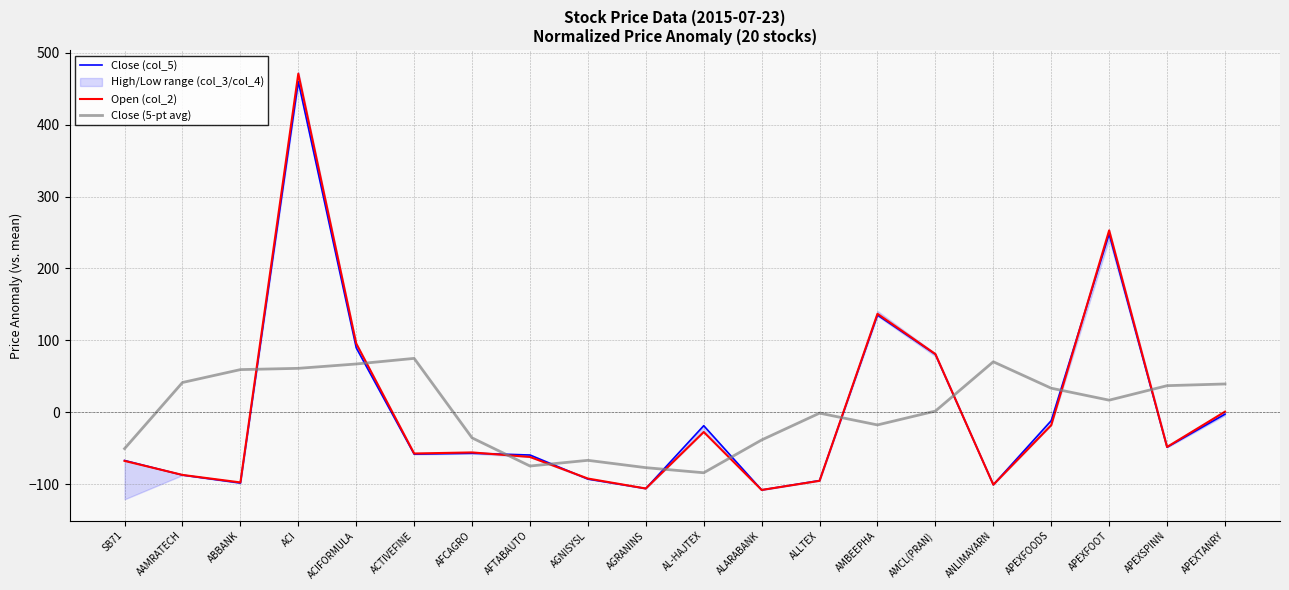

How many intersections are there between Close (col_5) and Close (5-pt avg)?

10